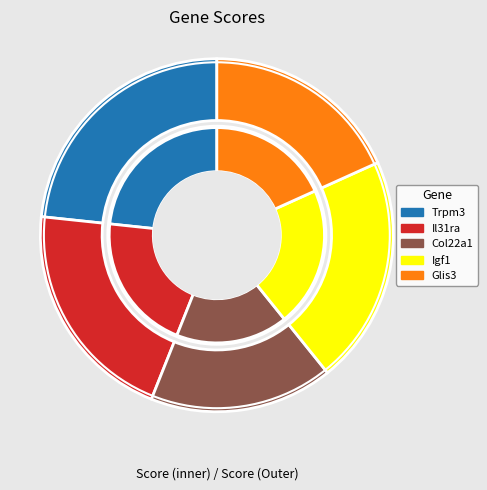

What is the change in value from Igf1 to Glis3?

-2.0